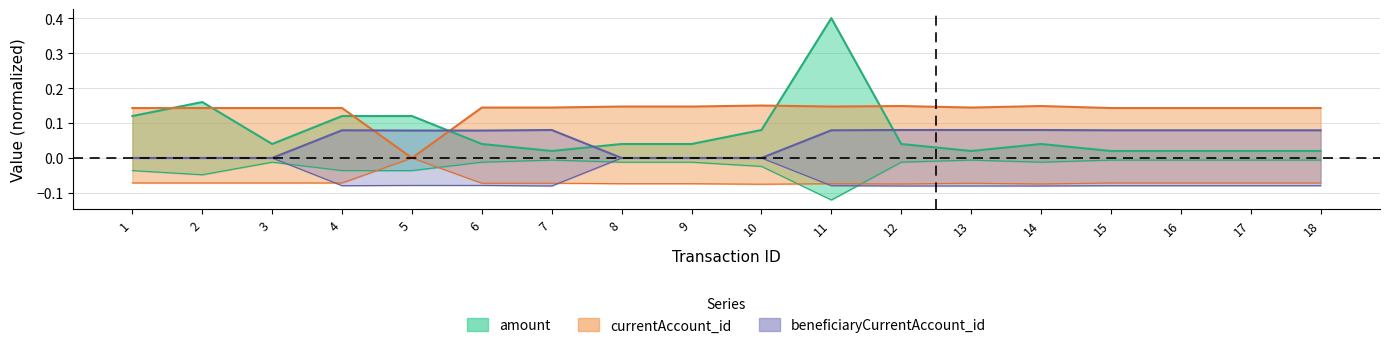

What is the total value across all series at 12?

0.3